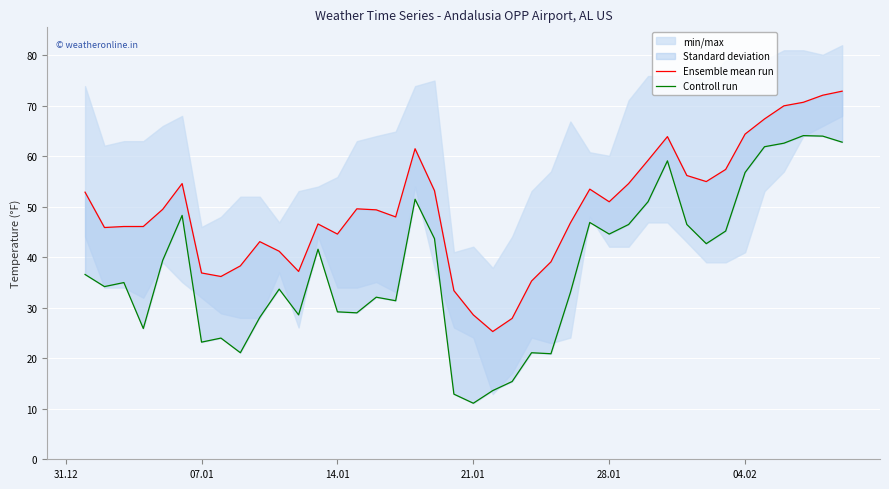

True or false: Controll run and Ensemble mean run intersect in this chart.

False